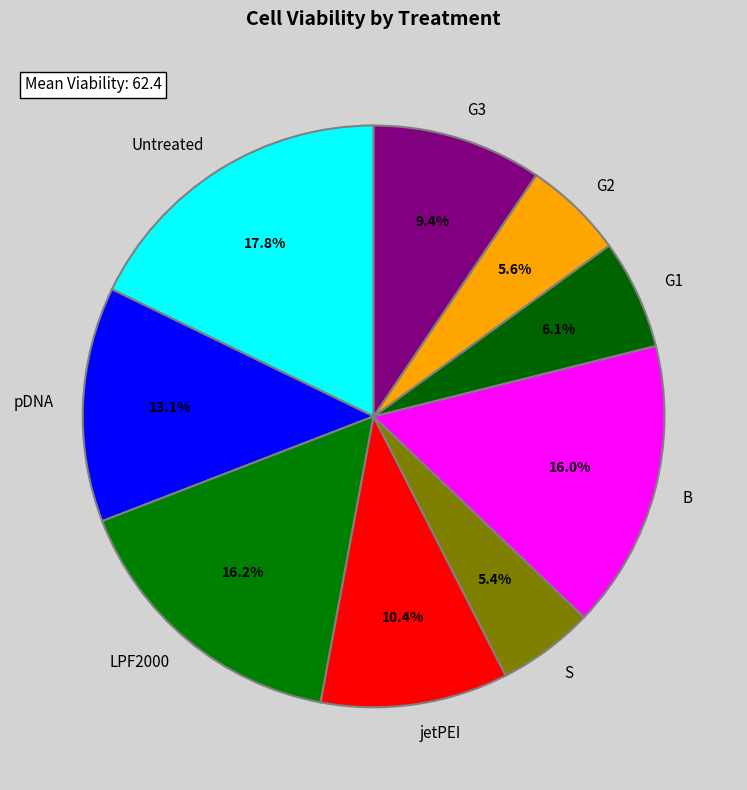

Combined, what portion of the pie is LPF2000 and Untreated?

34.0%